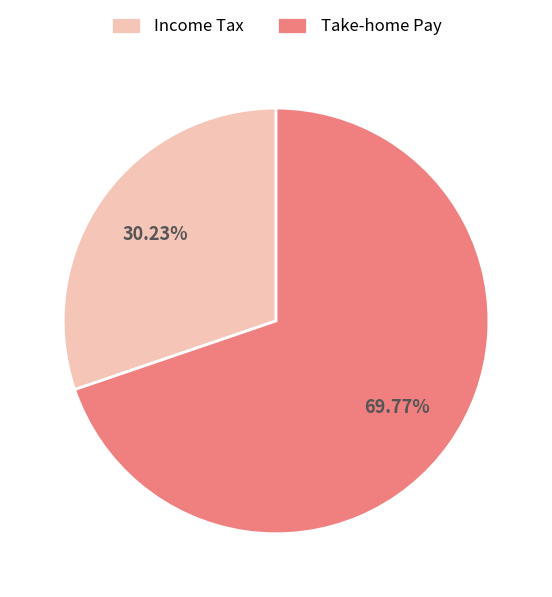

Do Take-home Pay and Income Tax together represent more than half of the pie?

Yes